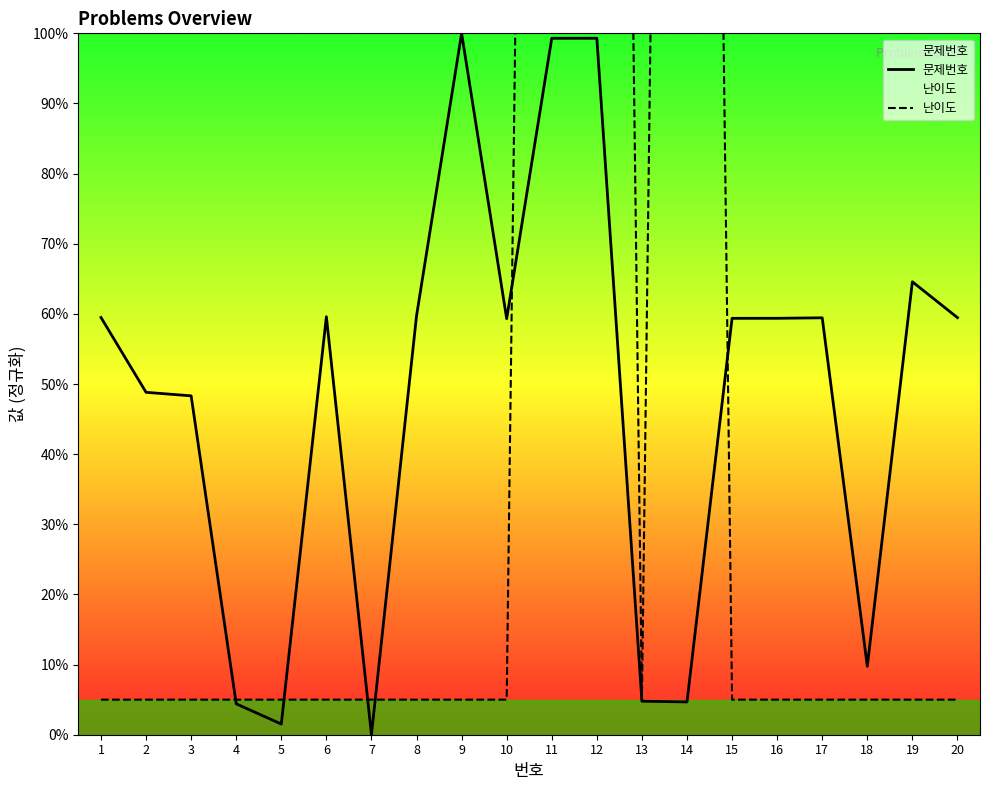

Which series changed the most between 13 and 19?

문제번호